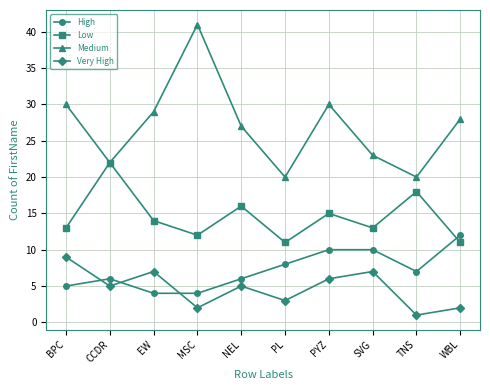

What is the total value across all series at SVG?

53